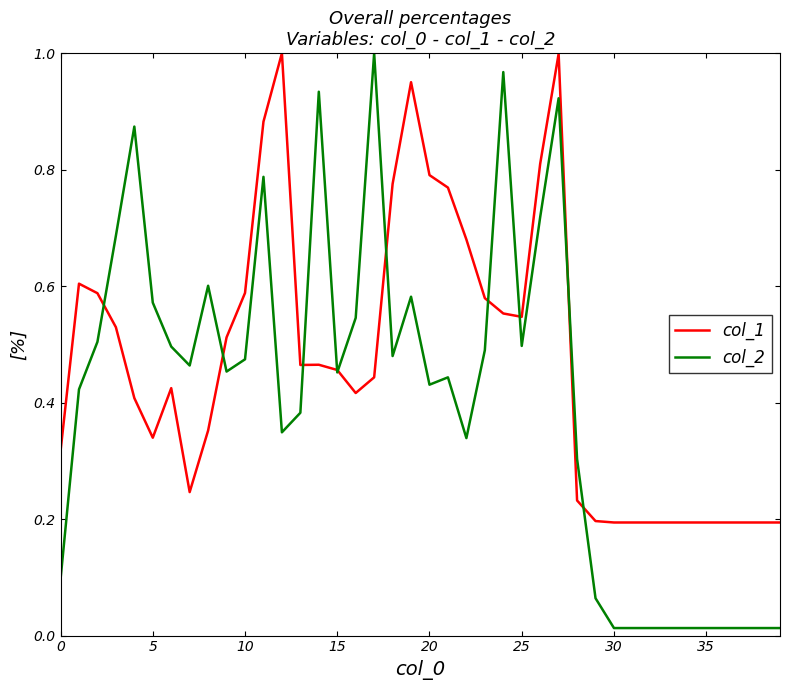

Which series has the largest total across all categories?

col_1